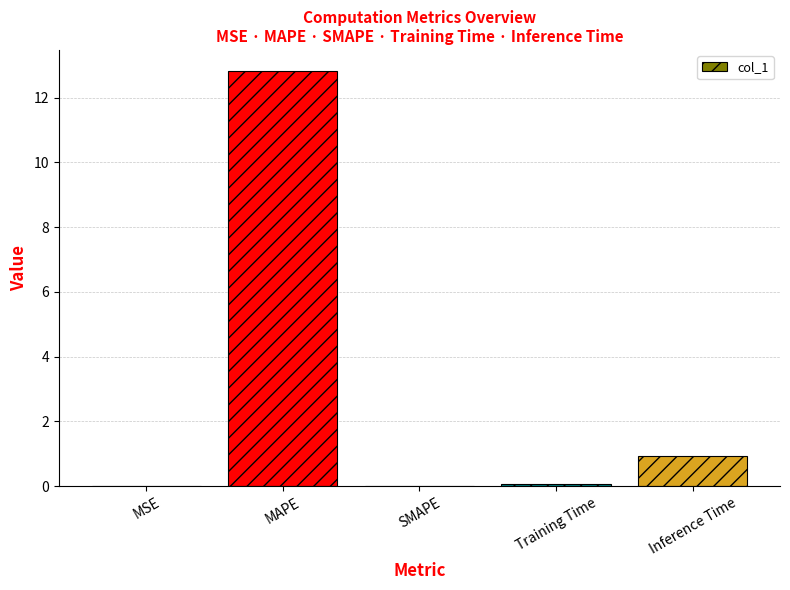

What is the sum of all values?

13.8